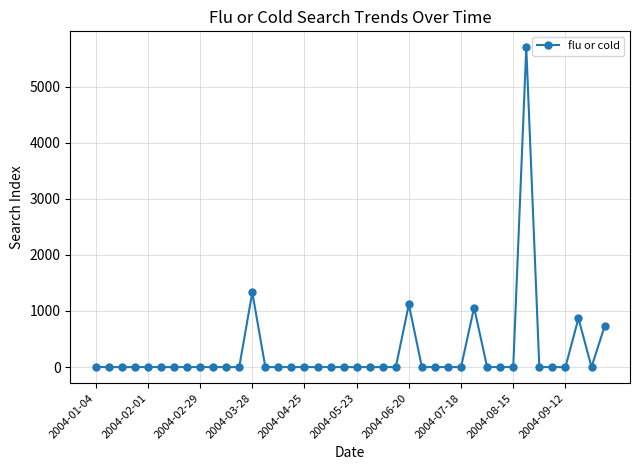

What is the average value?

270.1